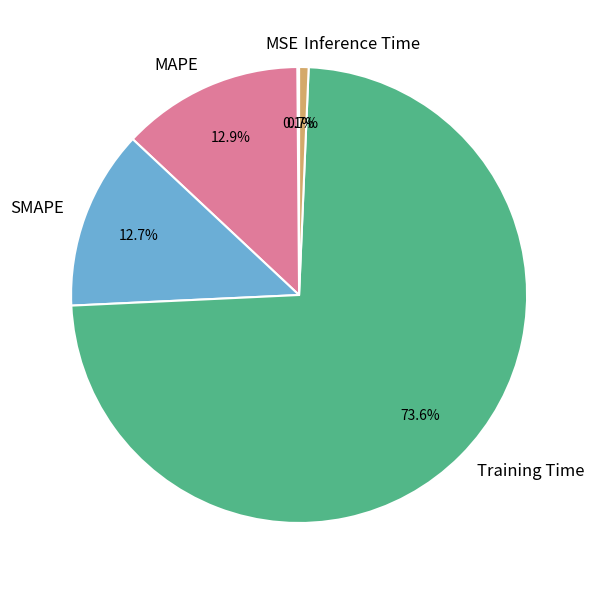

Do Inference Time and Training Time together represent more than half of the pie?

Yes